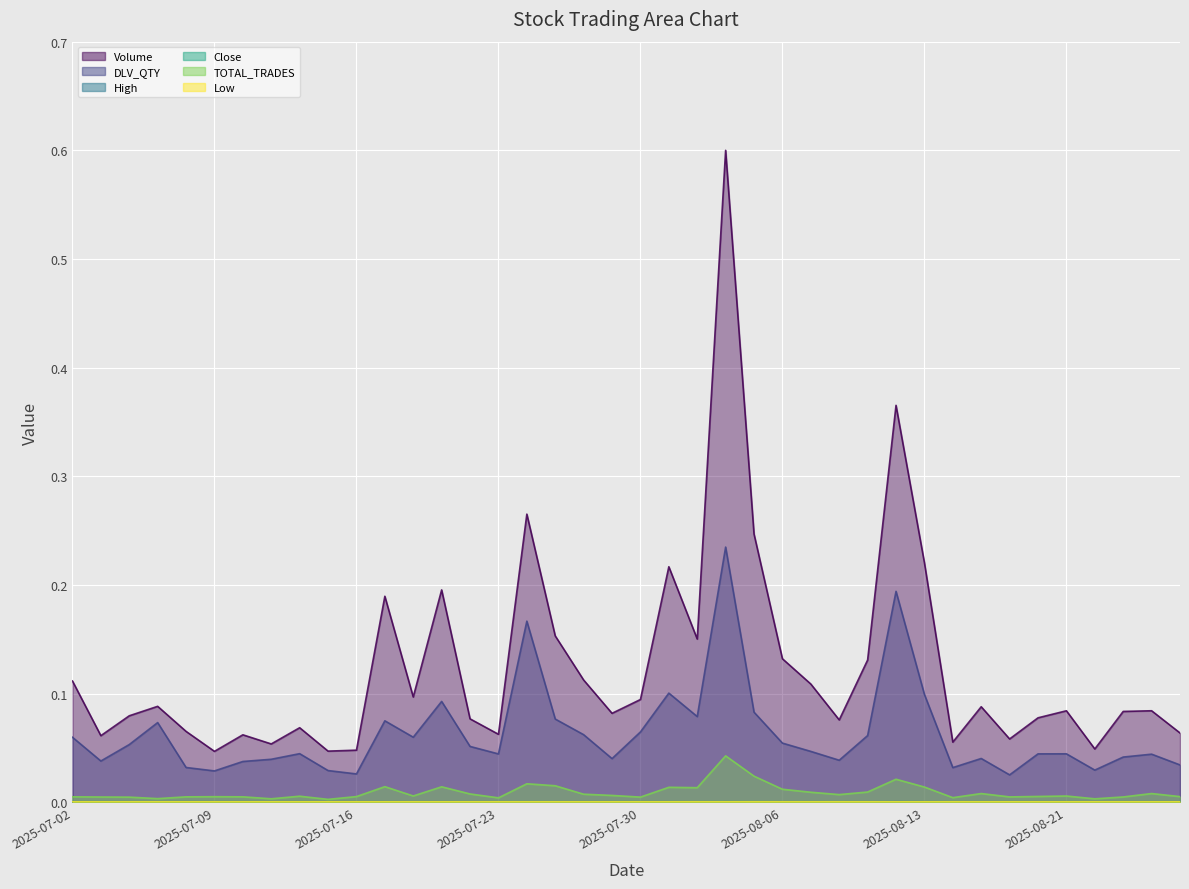

The value of High at 2025-07-16 is 0.0. True or false?

True